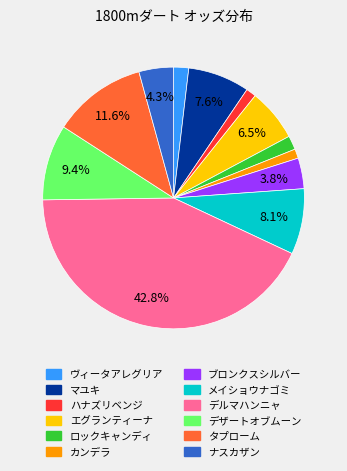

What percentage is the タプローム slice, to the nearest percent?

12%